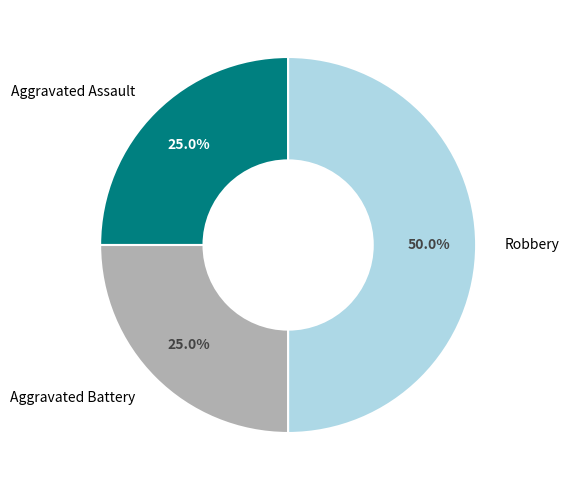

How many slices are in this pie chart?

3